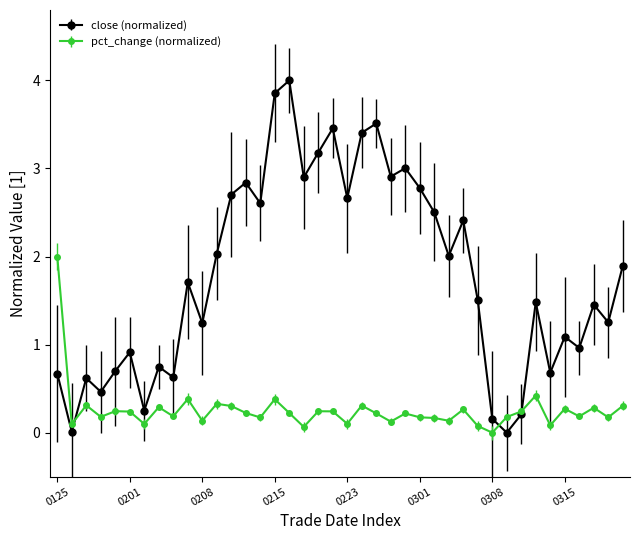

How many lines are shown in the chart?

2